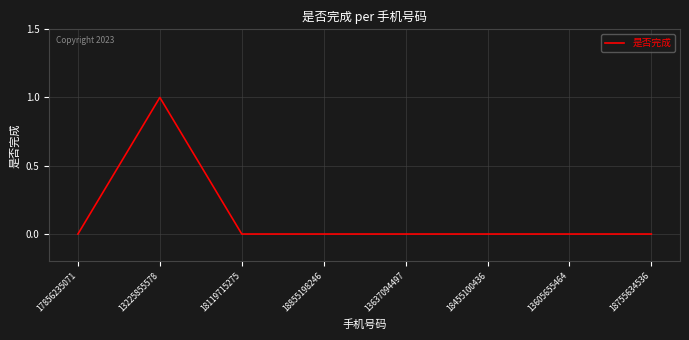

Does the chart have visible grid lines?

Yes